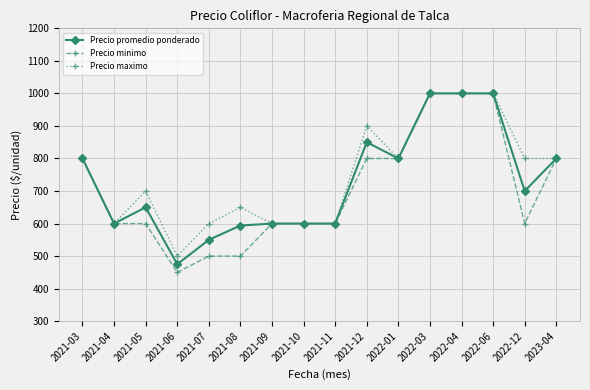

What is the value of the Precio minimo point at the 8th from the left?

600